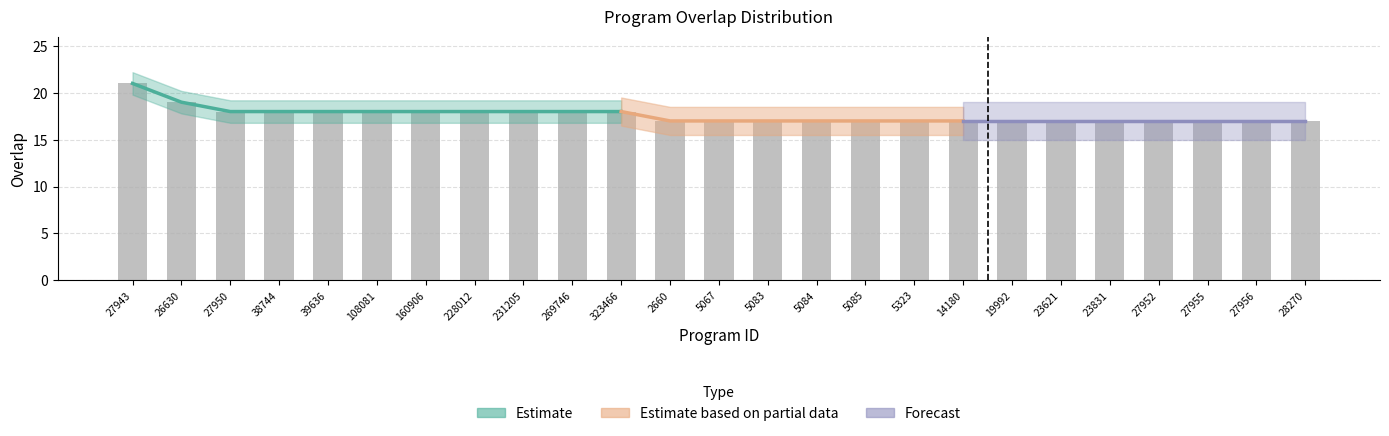

What is the average value?

18